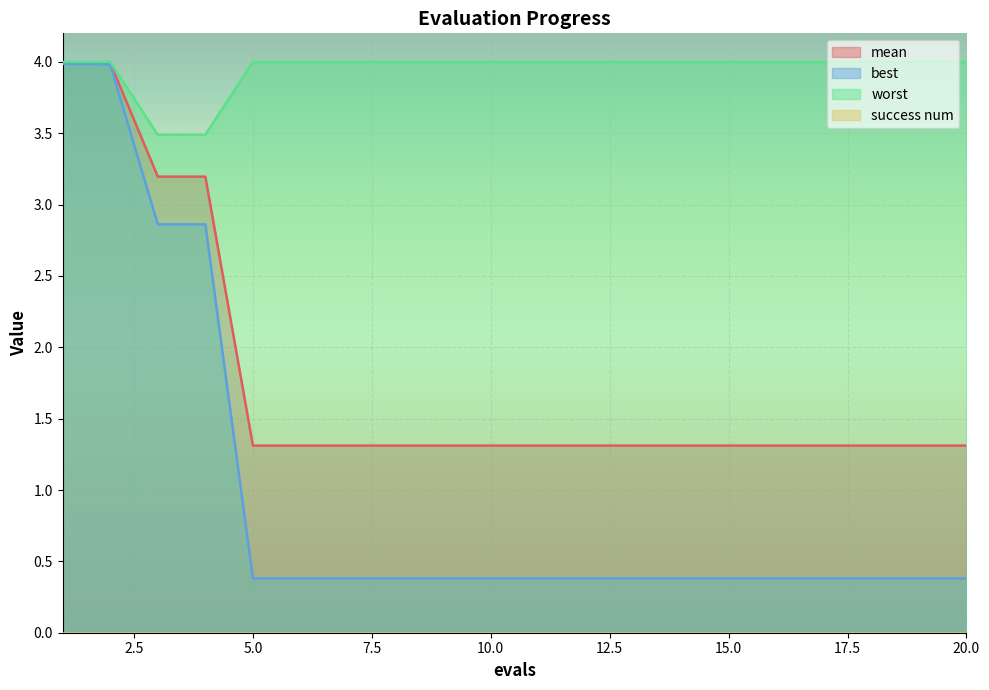

Is it true that worst equals 4.0 at 17?

True